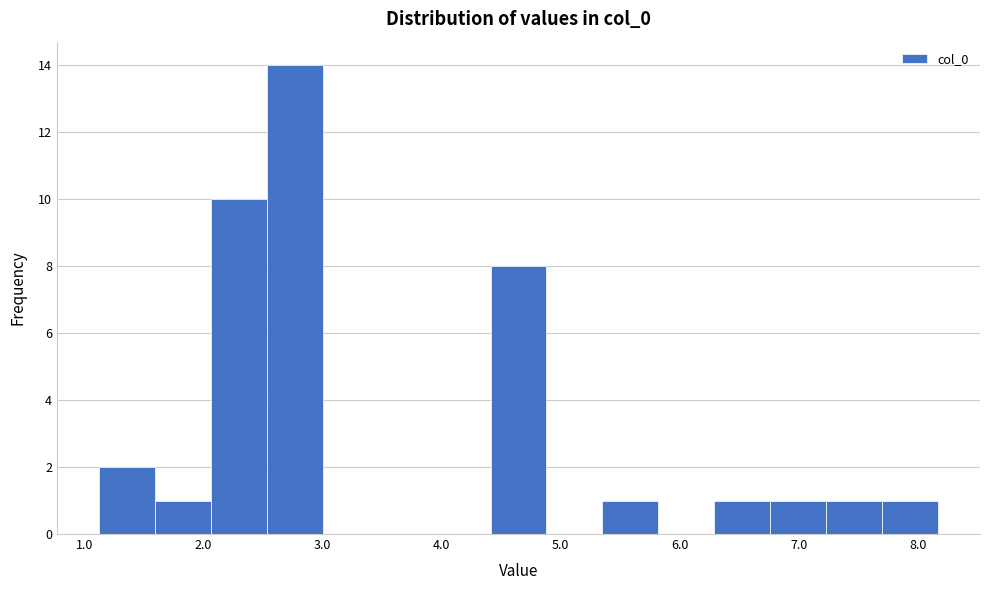

Reading left to right, transcribe this chart: for each bar, give the range it covers on the x-axis and its height. Neither the bar edges nor the heights are printed on the chart, so give them approximately, as read against the axes.

1.1 to 1.6: 2
1.6 to 2.1: 1
2.1 to 2.5: 10
2.5 to 3.0: 14
3.0 to 3.5: 0
3.5 to 3.9: 0
3.9 to 4.4: 0
4.4 to 4.9: 8
4.9 to 5.3: 0
5.3 to 5.8: 1
5.8 to 6.3: 0
6.3 to 6.8: 1
6.8 to 7.2: 1
7.2 to 7.7: 1
7.7 to 8.2: 1